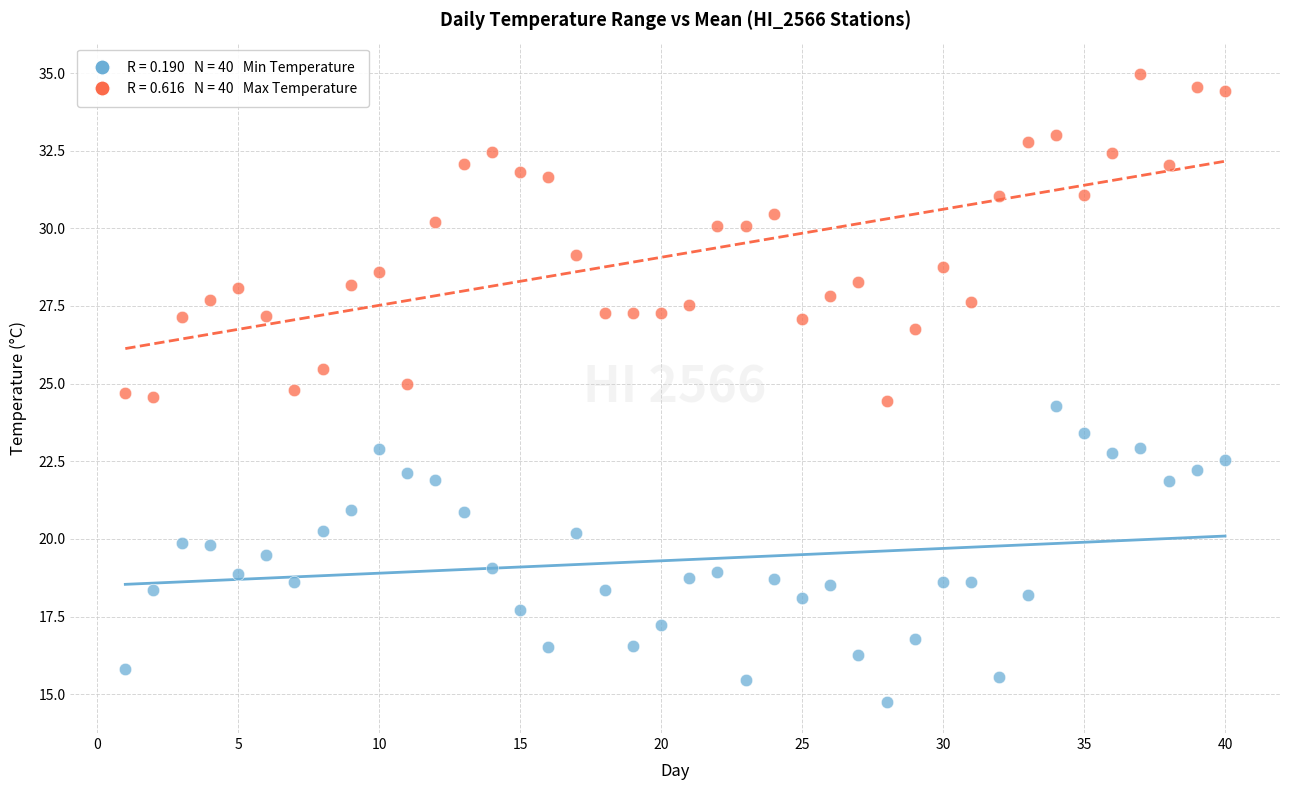

Across all data points, what is the range of Y values (max minus min)?

20.2